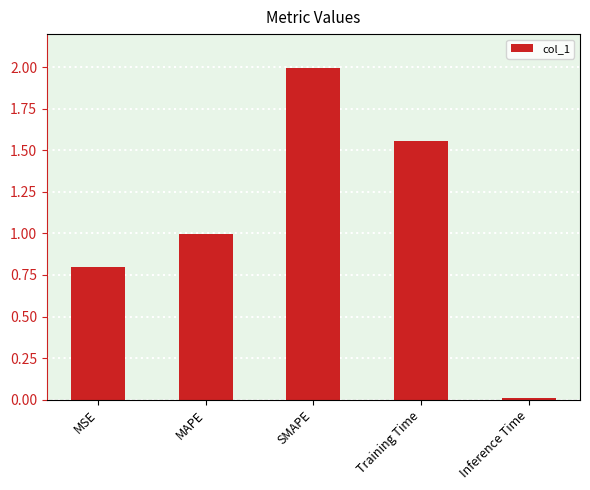

What is the maximum value shown in the chart?

2.0